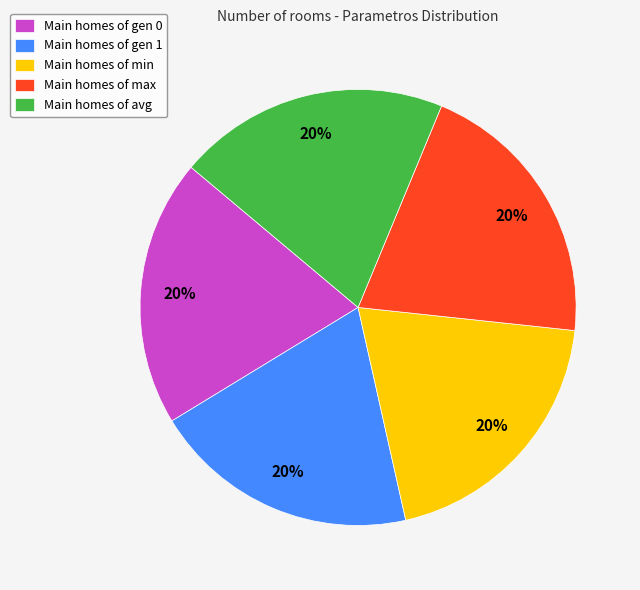

How many slices are in this pie chart?

5